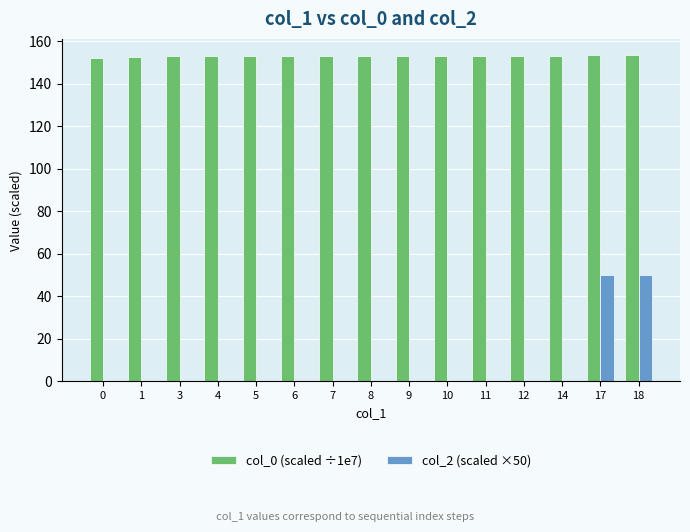

What is the total value across all series at 17?

203.5